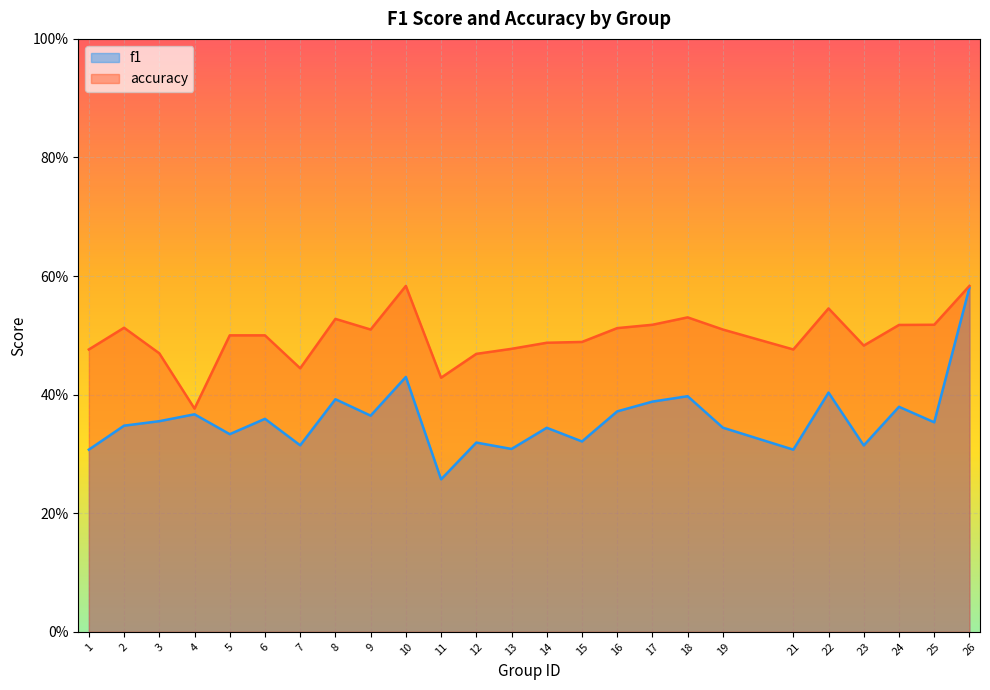

What is the value of the f1 point at the 19th from the left?

0.3